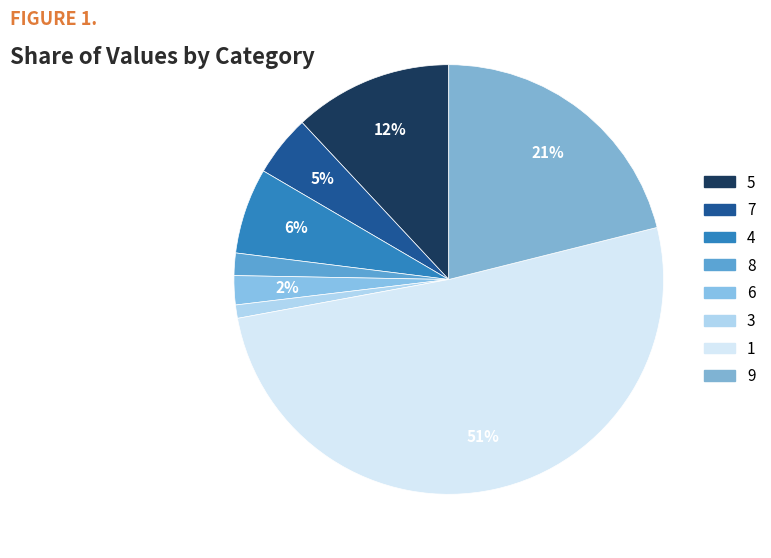

Is it true that 8 is 2% of the pie?

True